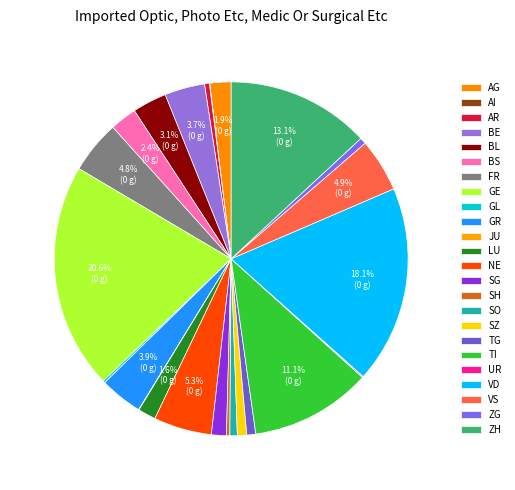

The JU slice represents 7% of the pie. True or false?

False